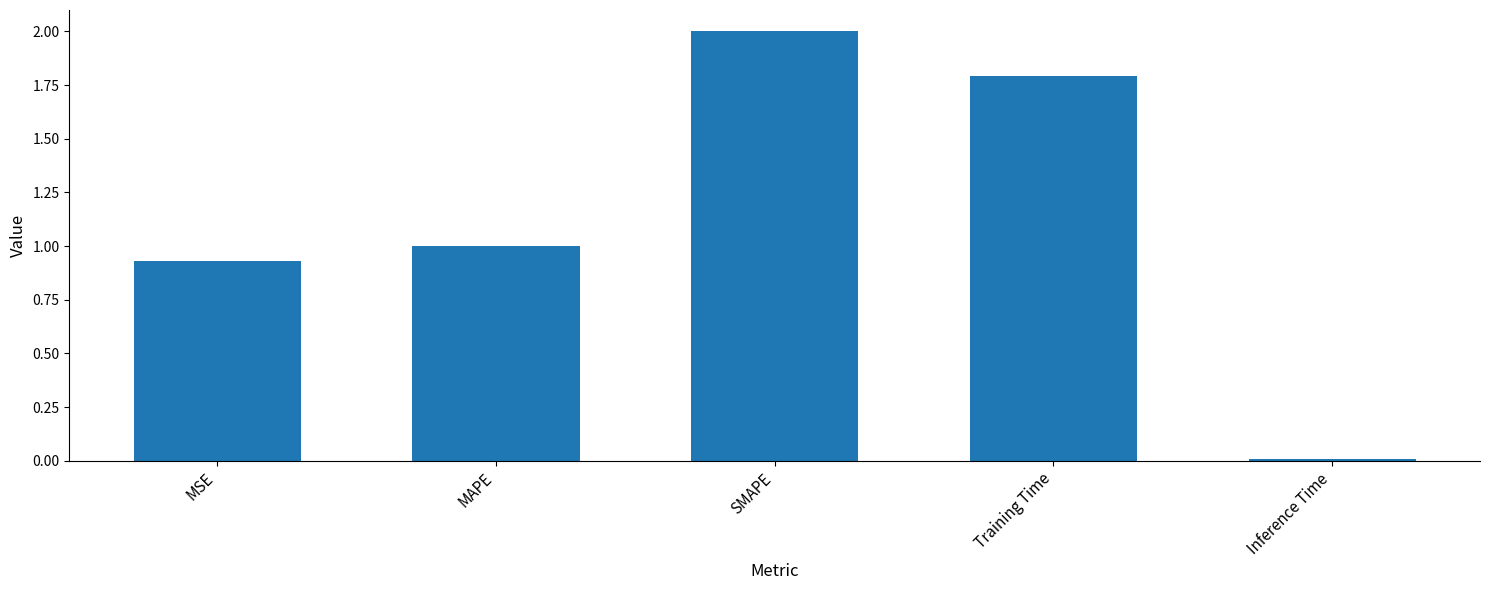

List the labels in order of value, smallest first.

Inference Time, MSE, MAPE, Training Time, SMAPE